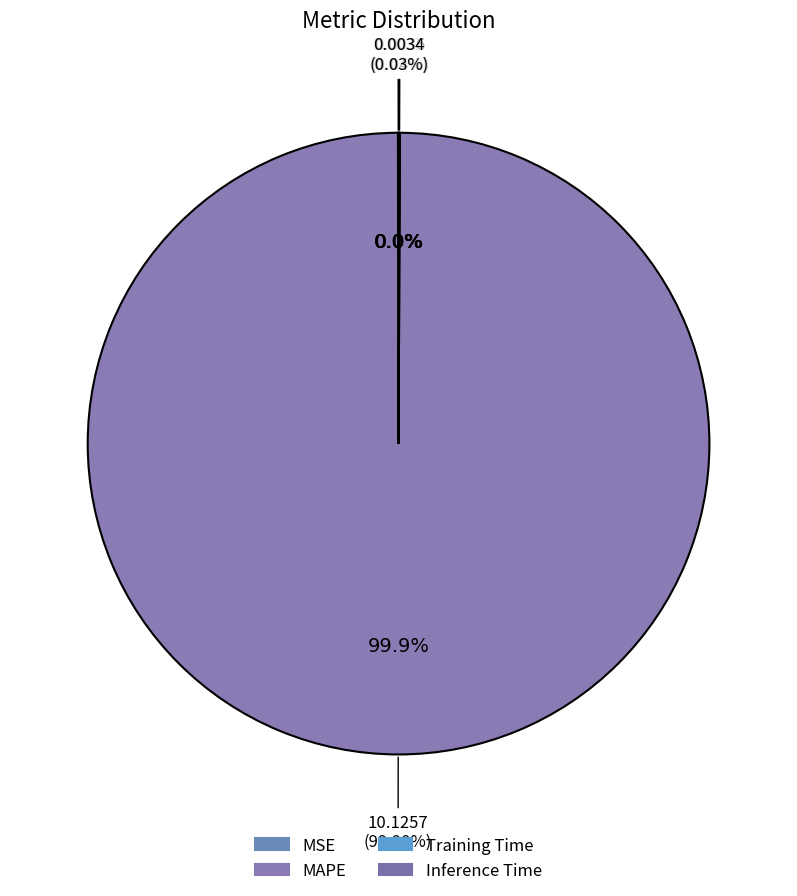

To the nearest percent, what is the average slice percentage?

25%